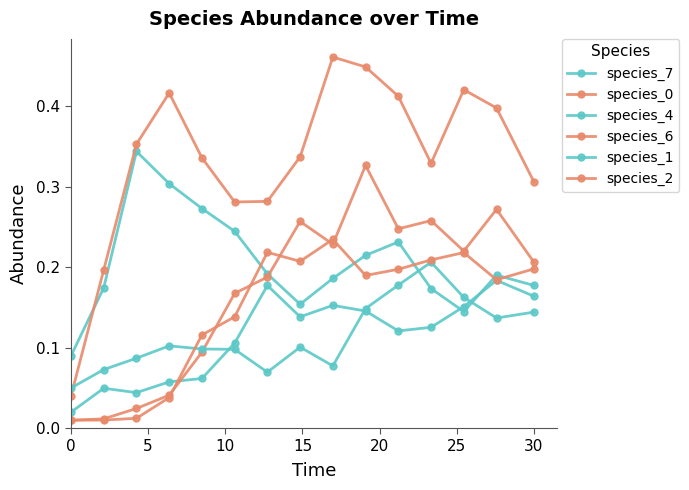

How many series are shown in this chart?

6